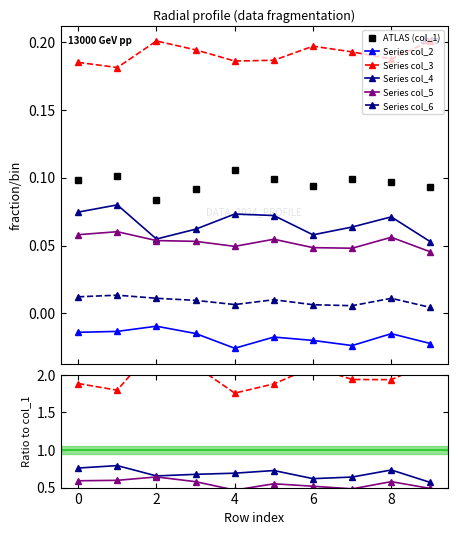

How many lines are shown in the chart?

6